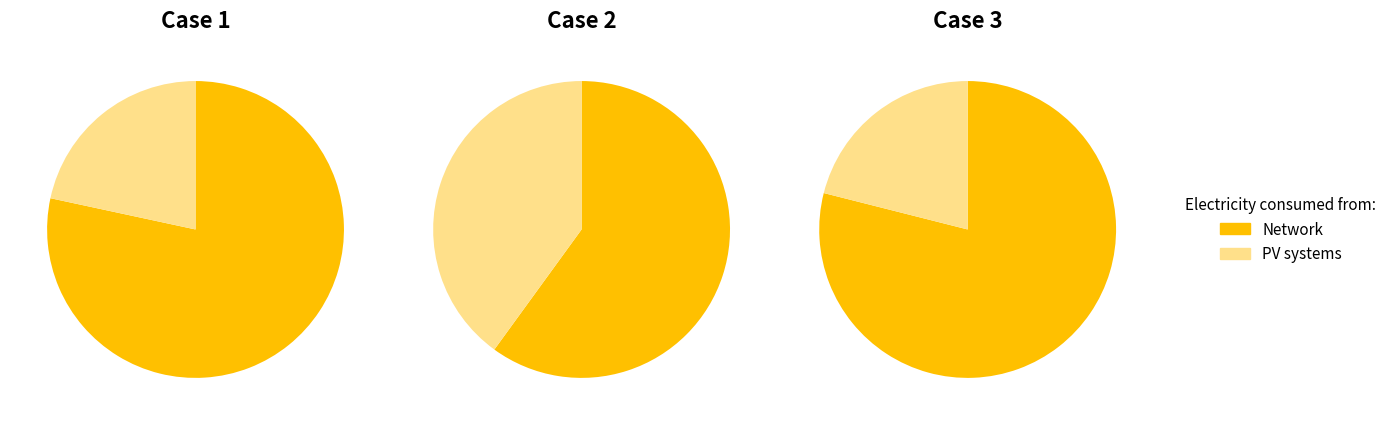

Is it true that AutoResponder.EmailSystem.Client.COI_2 is 13% of the pie?

False